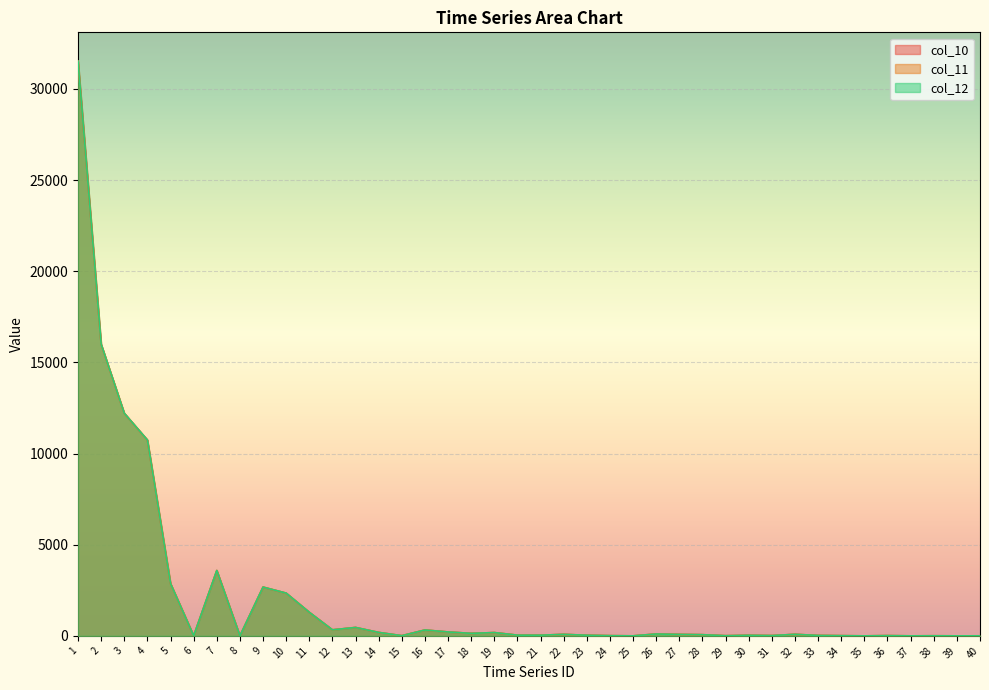

Reading right to left, extract all data points from this chart.

col_10: 2.8	1.1	5.7	1.4	13.8	0.7	11.2	23.5	85.1	16.1	31.7	8.8	64.6	79.4	103.1	1.4	11.2	34.5	82.9	37.0	39.4	180.6	138.2	214.2	322.2	10.1	190.0	460.6	330.9	1293.2	2344.3	2674.3	1.1	3584.1	3.0	2866.4	10741.2	12208.9	15991.9	31509.3
col_11: 2.8	1.2	5.7	1.4	13.8	0.8	11.2	23.6	85.1	16.2	31.7	8.8	64.7	79.4	103.1	1.4	11.2	34.6	82.9	37.1	39.4	181.0	138.2	214.5	322.5	10.2	189.0	461.1	330.9	1292.5	2342.7	2677.1	1.1	3585.5	3.0	2866.0	10738.2	12208.6	15992.0	31528.3
col_12: 2.9	1.3	5.8	1.5	13.9	0.8	11.3	23.6	85.2	16.2	31.8	8.9	64.8	79.5	103.2	1.5	11.3	34.6	83.0	37.1	39.5	180.8	138.3	214.4	322.4	10.2	189.3	460.9	331.0	1293.4	2344.7	2675.4	1.2	3585.3	3.1	2867.2	10743.3	12212.4	15996.1	31521.3